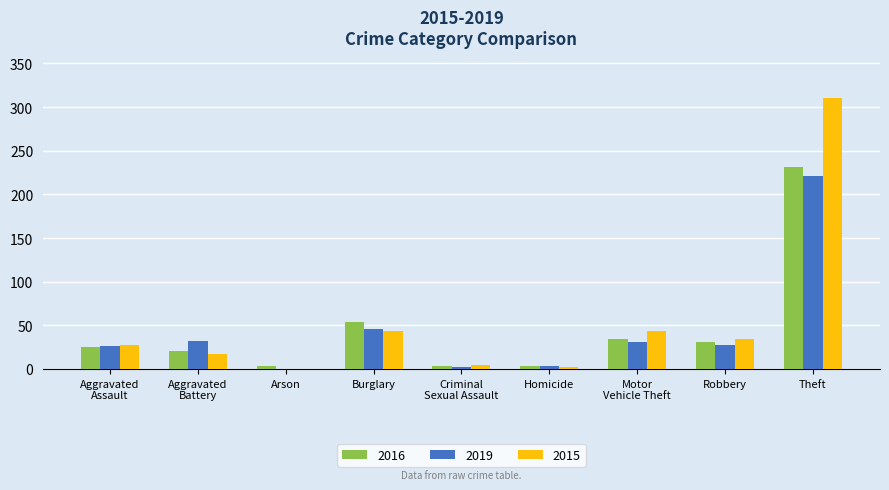

What is the sum of all 2015 values?

484